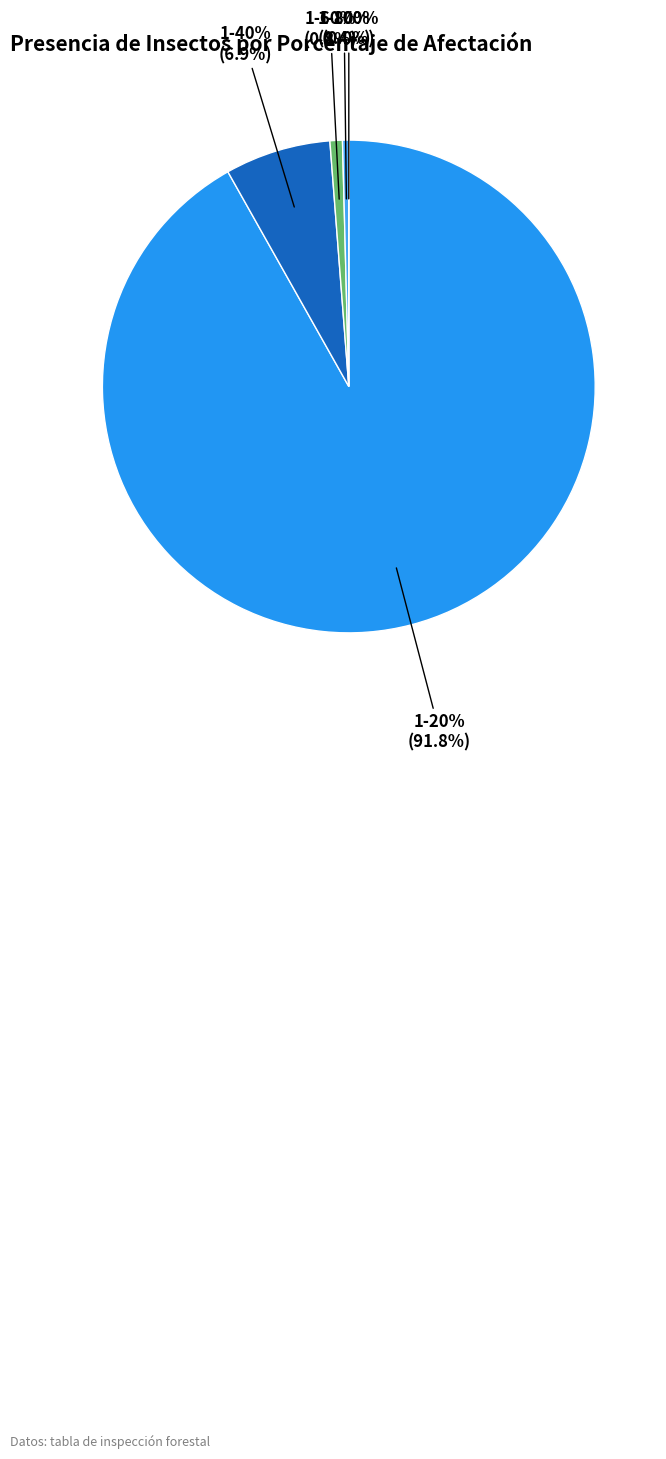

What percentage do 1-80% and 1-60% together represent?

1.2%